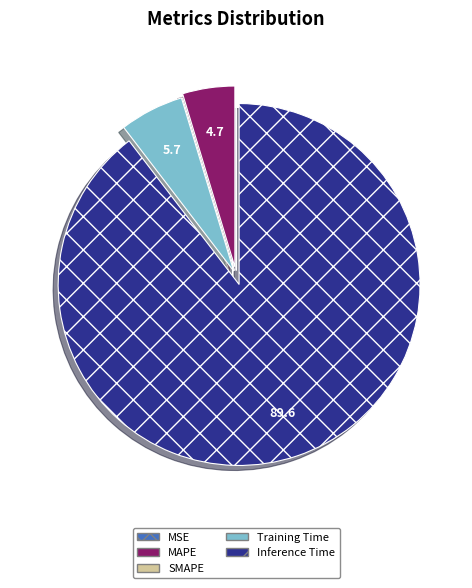

What is the majority slice?

Inference Time